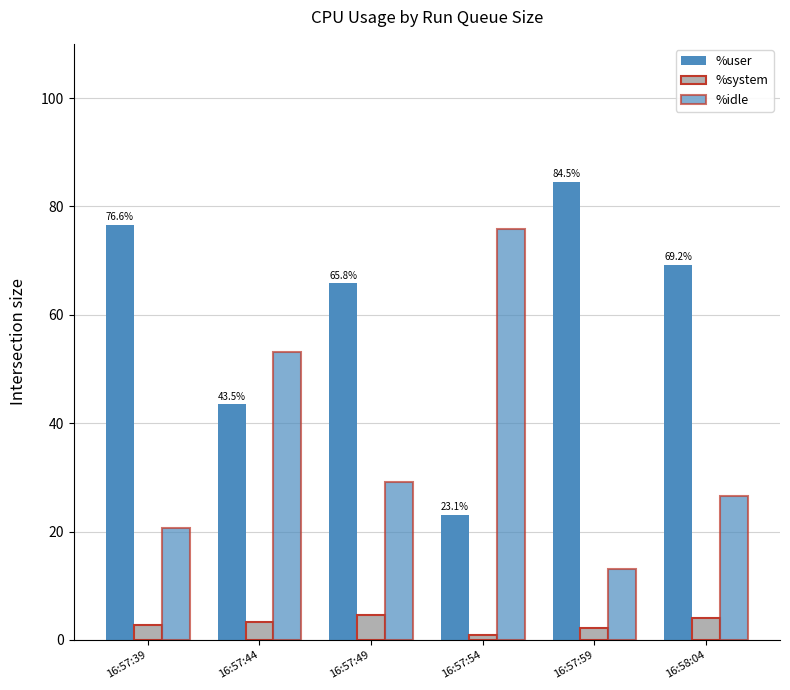

What is the difference between the maximum and minimum values in the %system series?

3.6